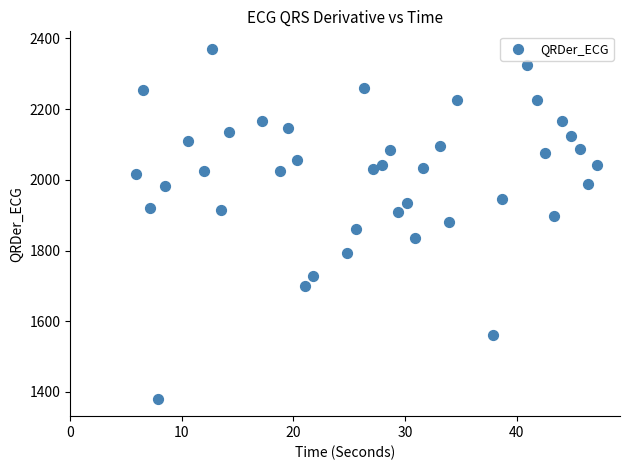

What is the range of X values (max minus min)?

41.3